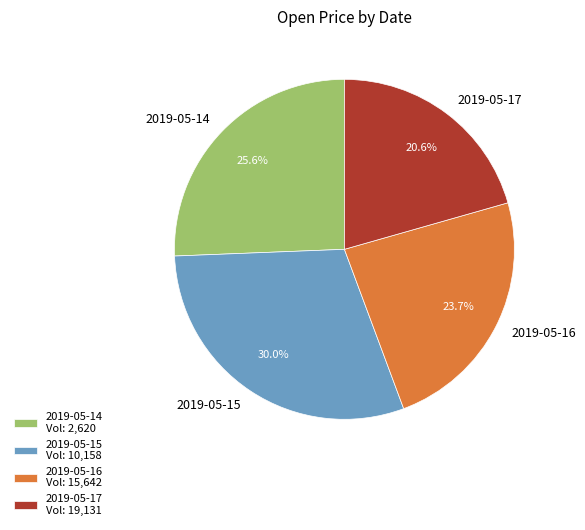

To the nearest percent, what is the combined percentage of 2019-05-14 and 2019-05-17?

46%